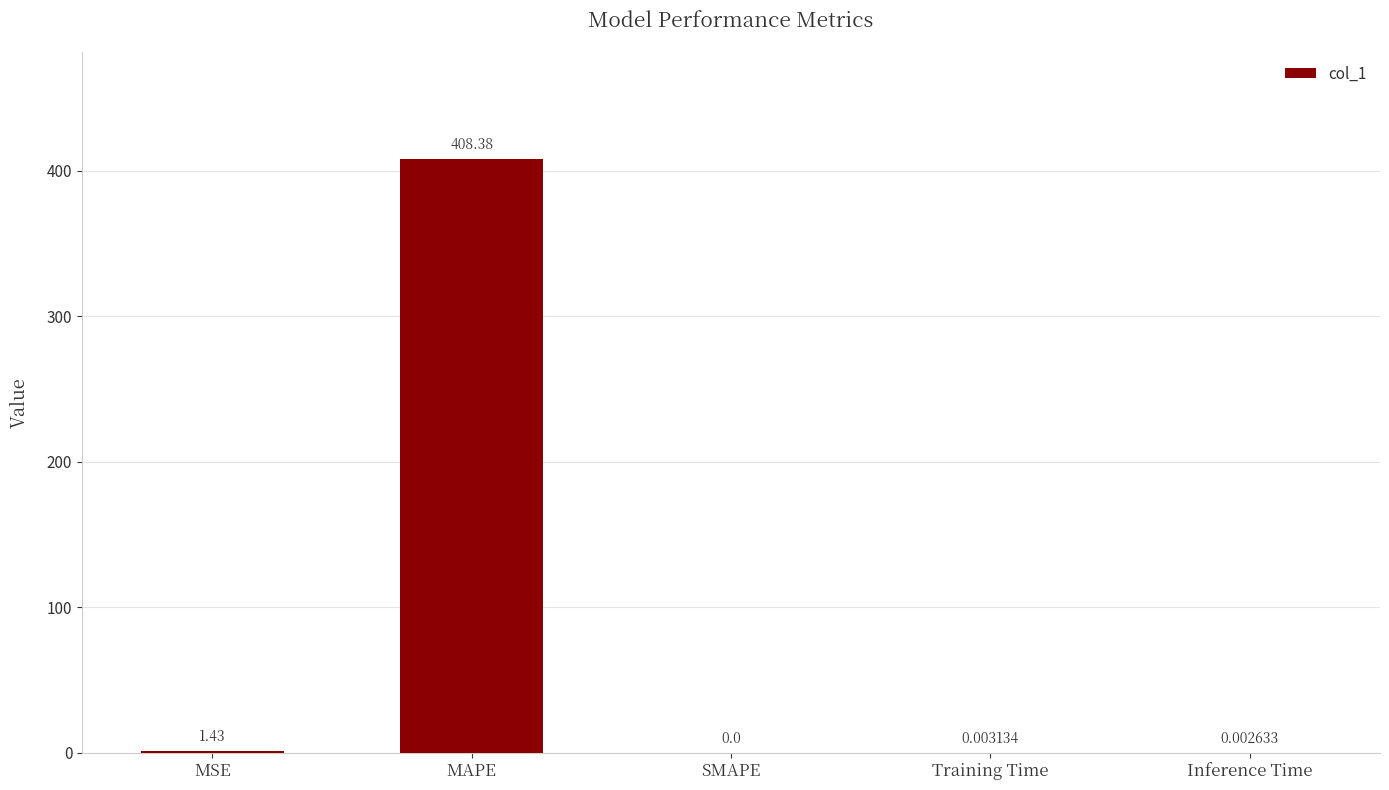

Which category has the highest value across all series?

MAPE